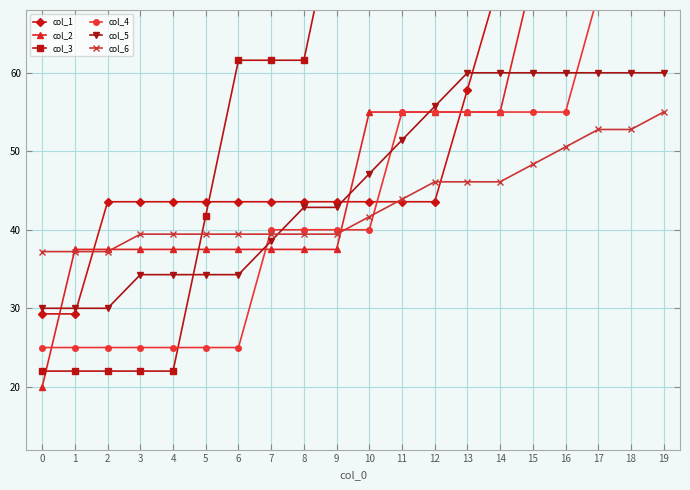

Which category has the highest value across all series?

19